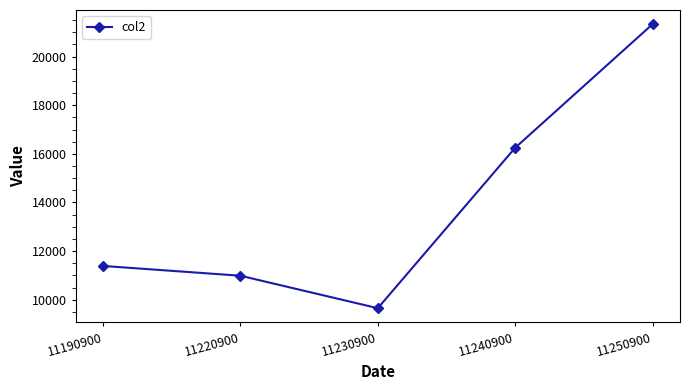

At which category does the data reach its first local valley?

11230900